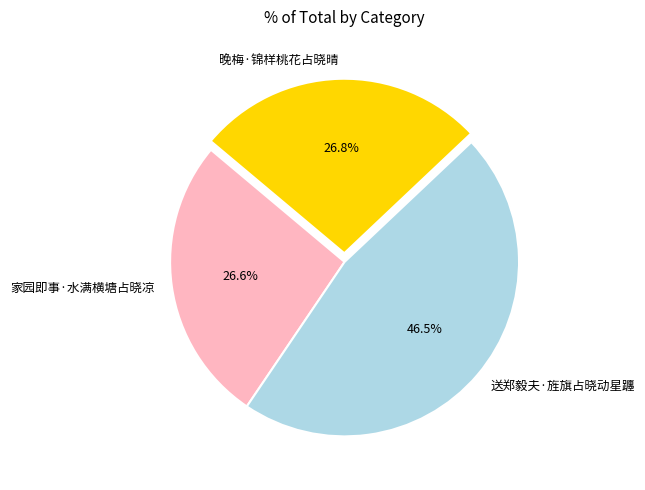

Combined, what portion of the pie is 家园即事·水满横塘占晓凉 and 送郑毅夫·旌旗占晓动星躔?

73.2%